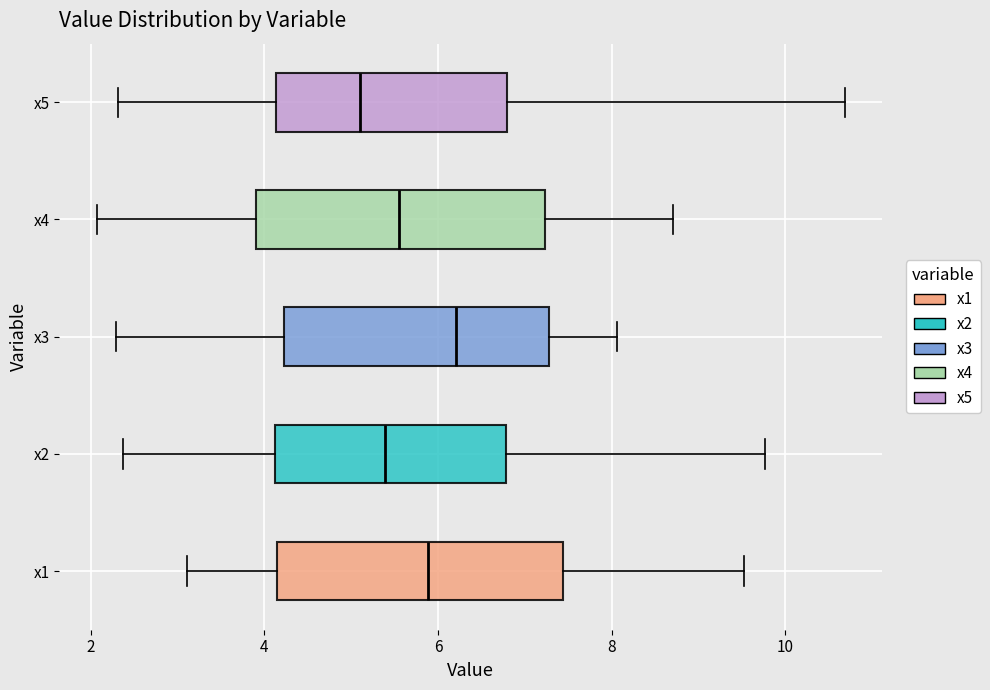

Which box's median line is the furthest to the right?

x3